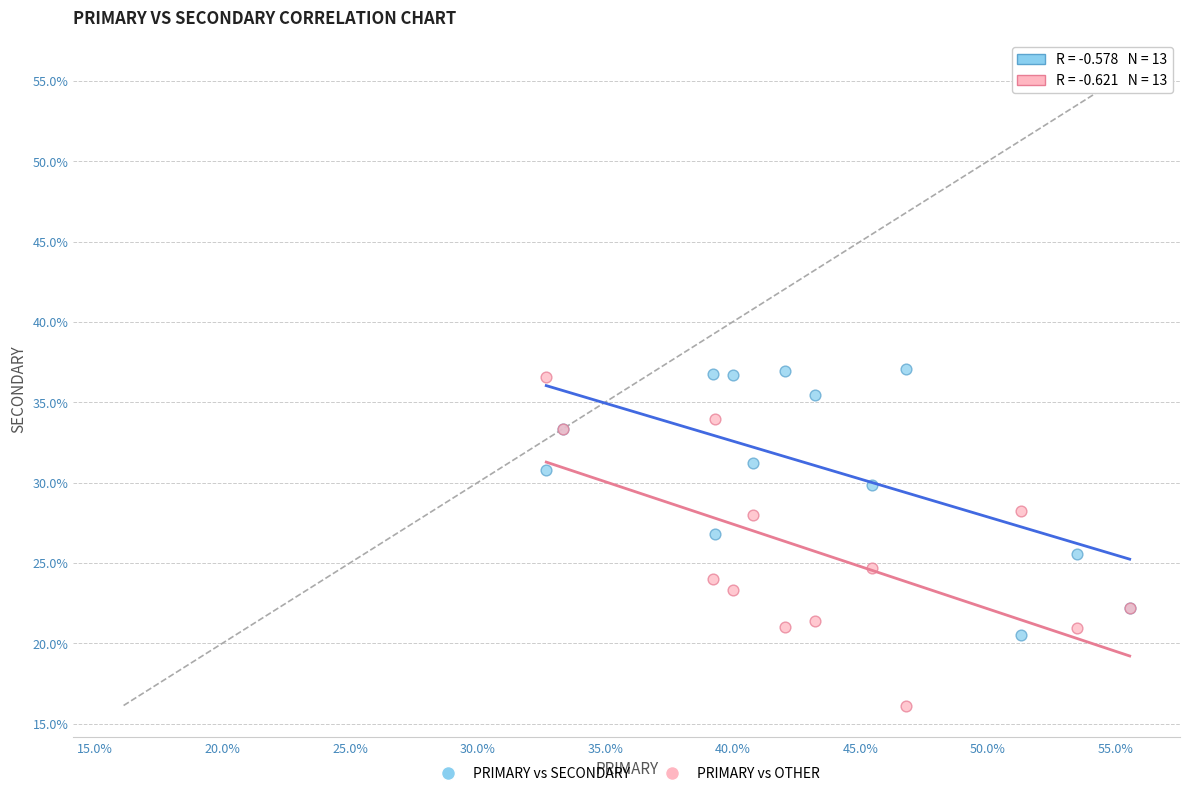

Which series reaches the minimum Y coordinate?

PRIMARY vs OTHER